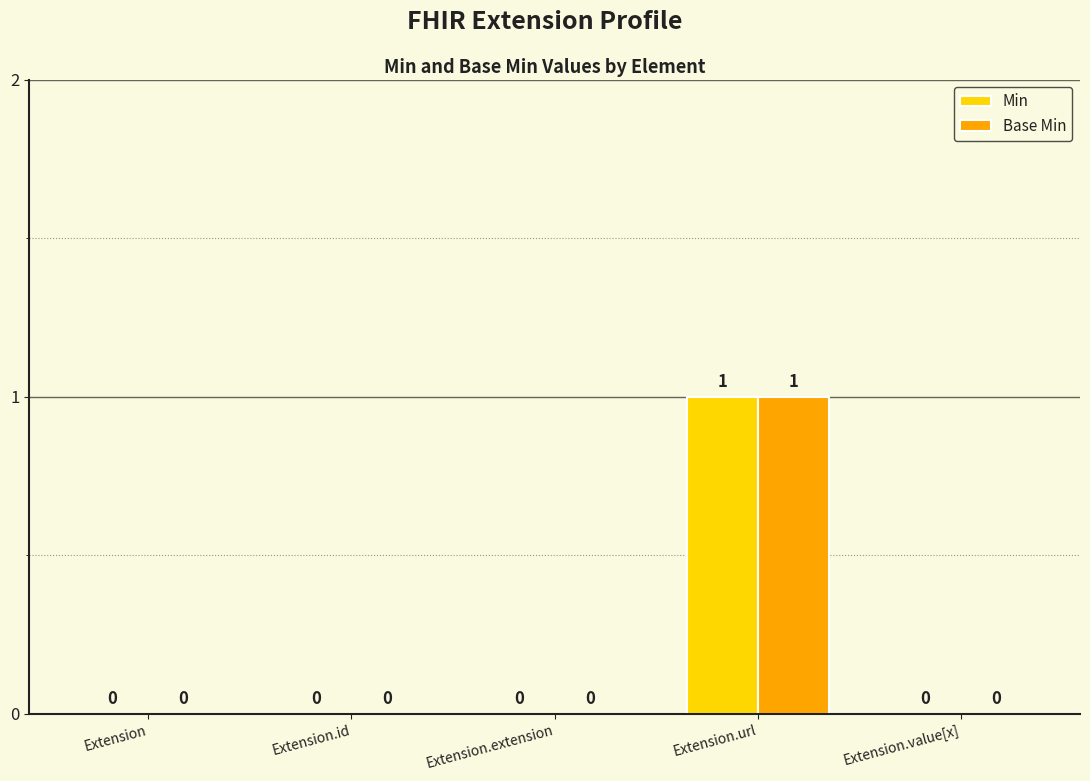

The value of Min at Extension.url is 2. True or false?

False